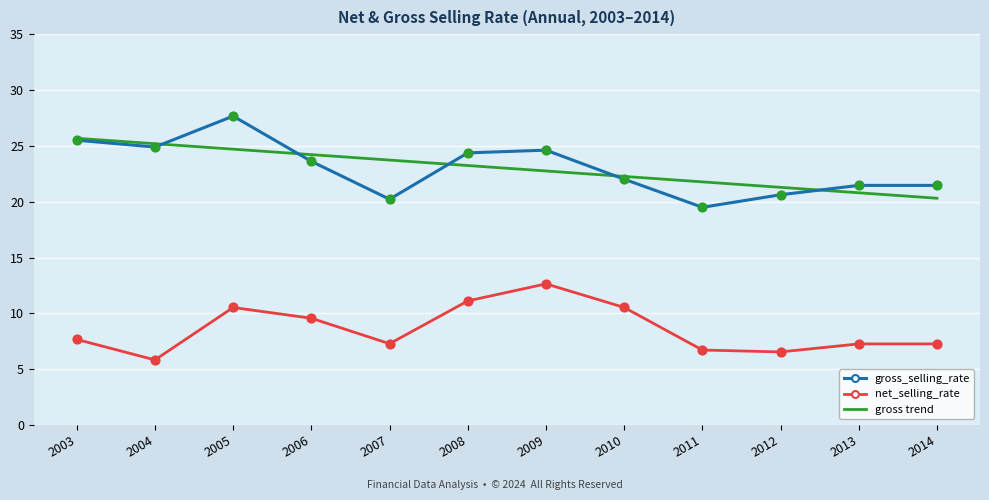

At which category is the sum across all series the highest?

2005